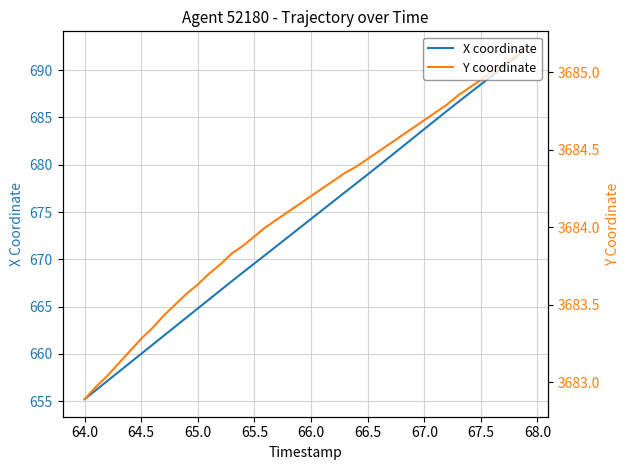

What is the lowest value of the Y coordinate series?

3682.9